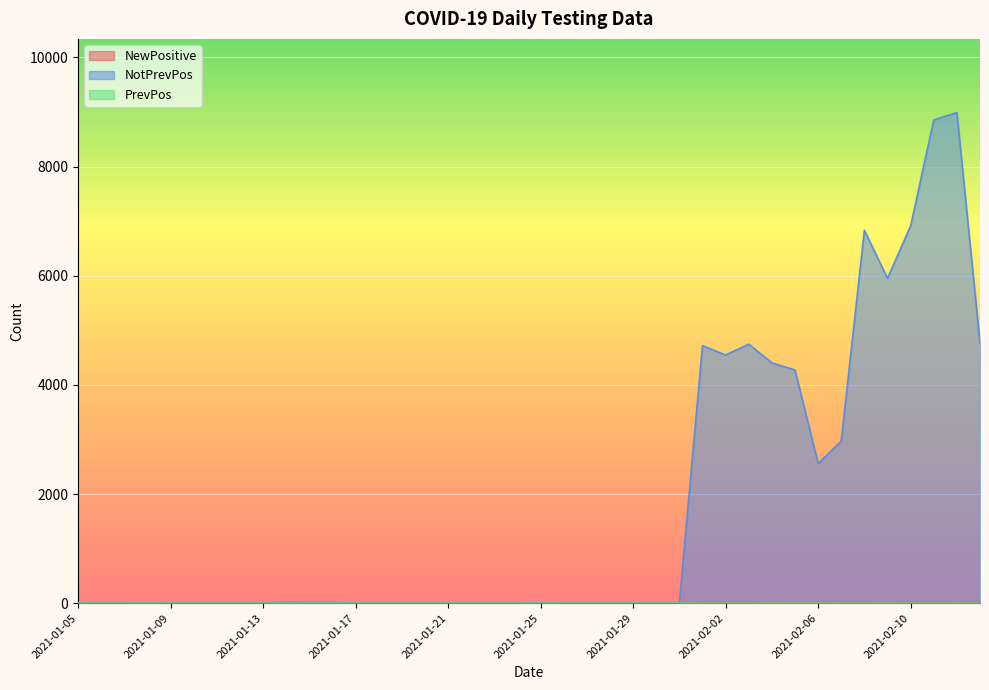

What is the sum of all NotPrevPos values?

70574